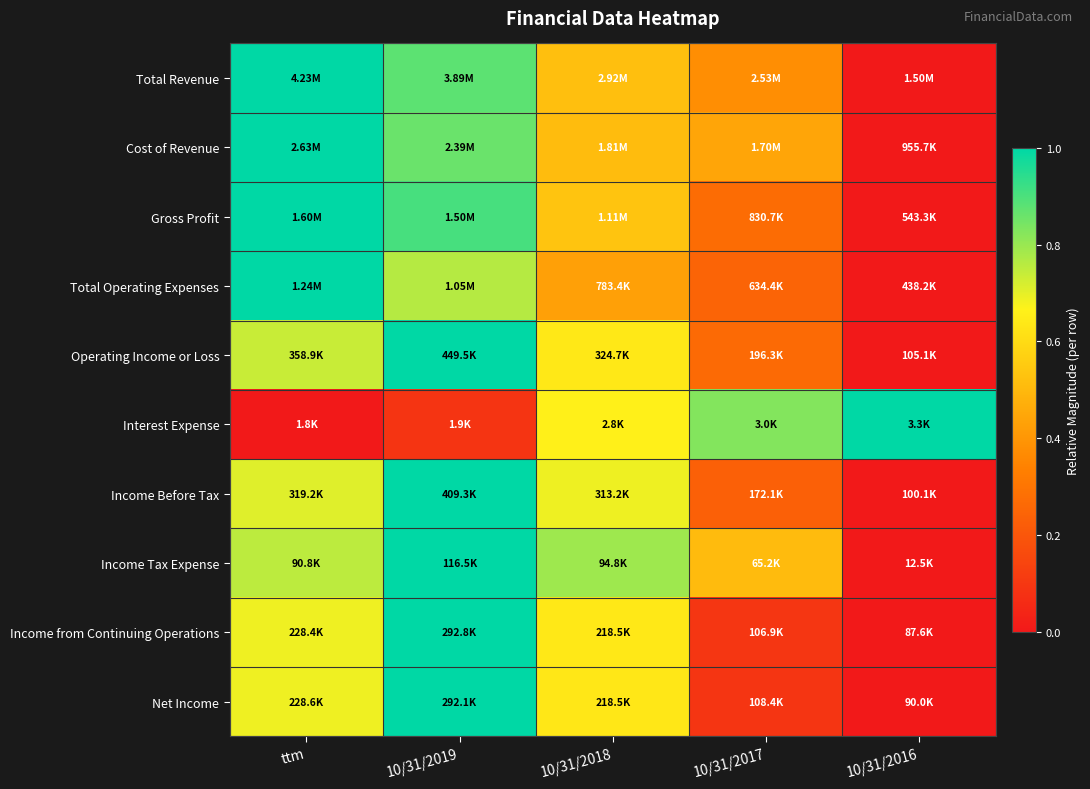

How many distinct data groups are displayed?

10